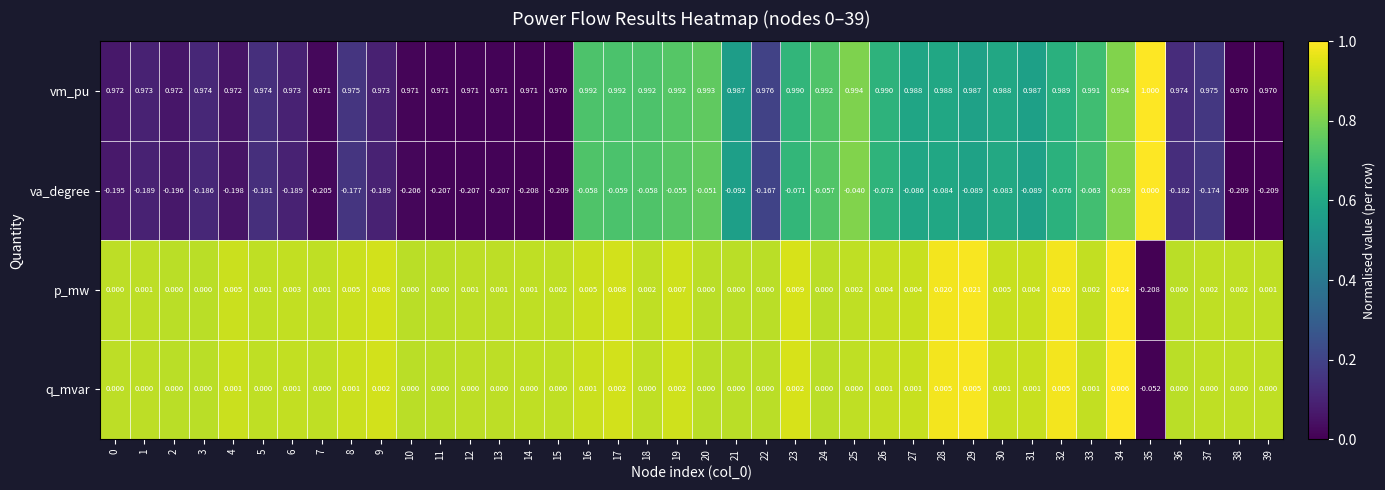

List the series in order of their peak value, lowest first.

va_degree, q_mvar, p_mw, vm_pu